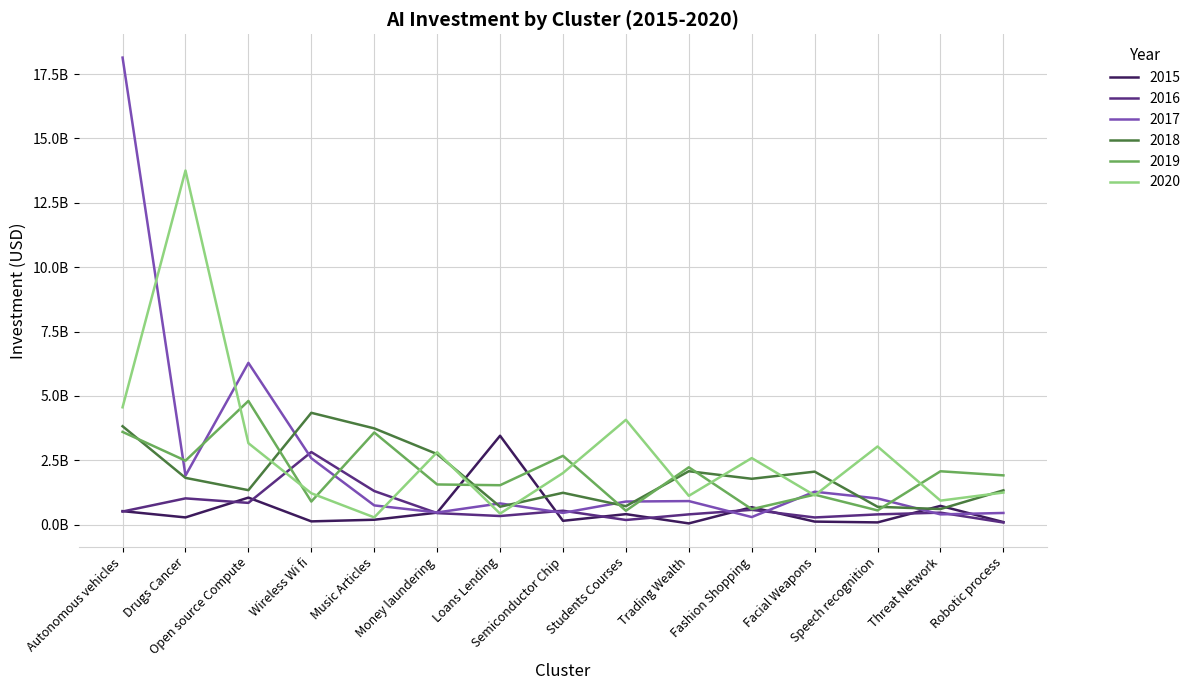

Which series has the widest spread of values?

2017